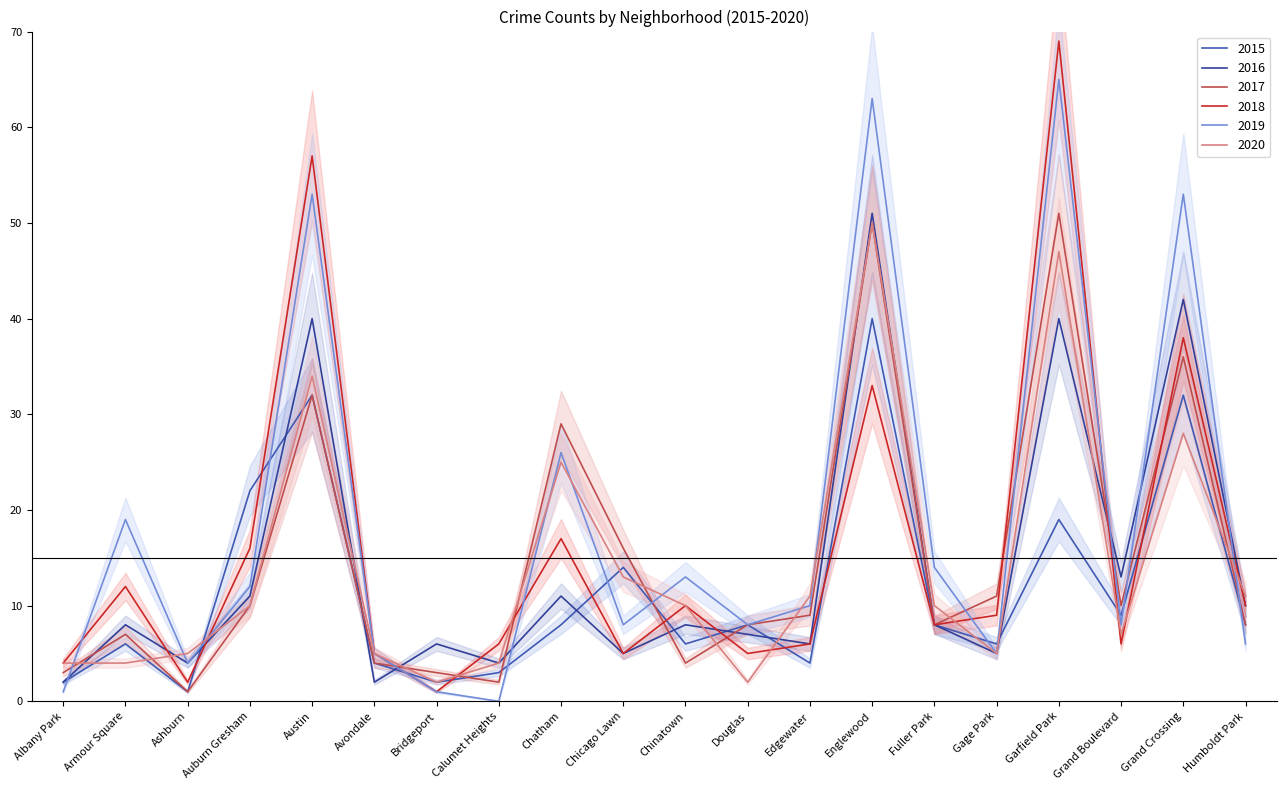

Which series has the largest total across all categories?

2019